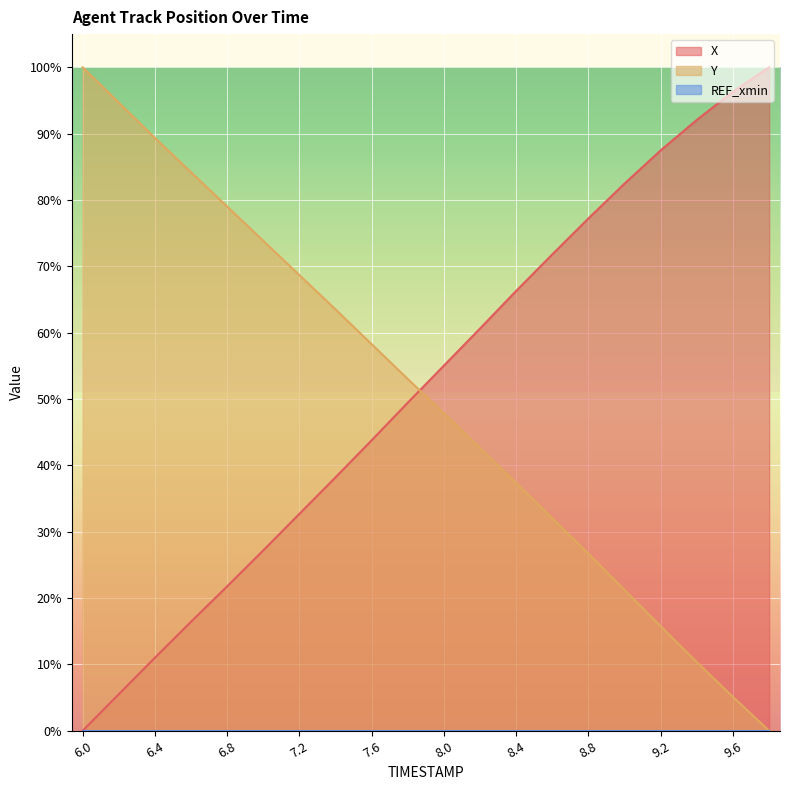

How many intersections are there between X and Y?

1